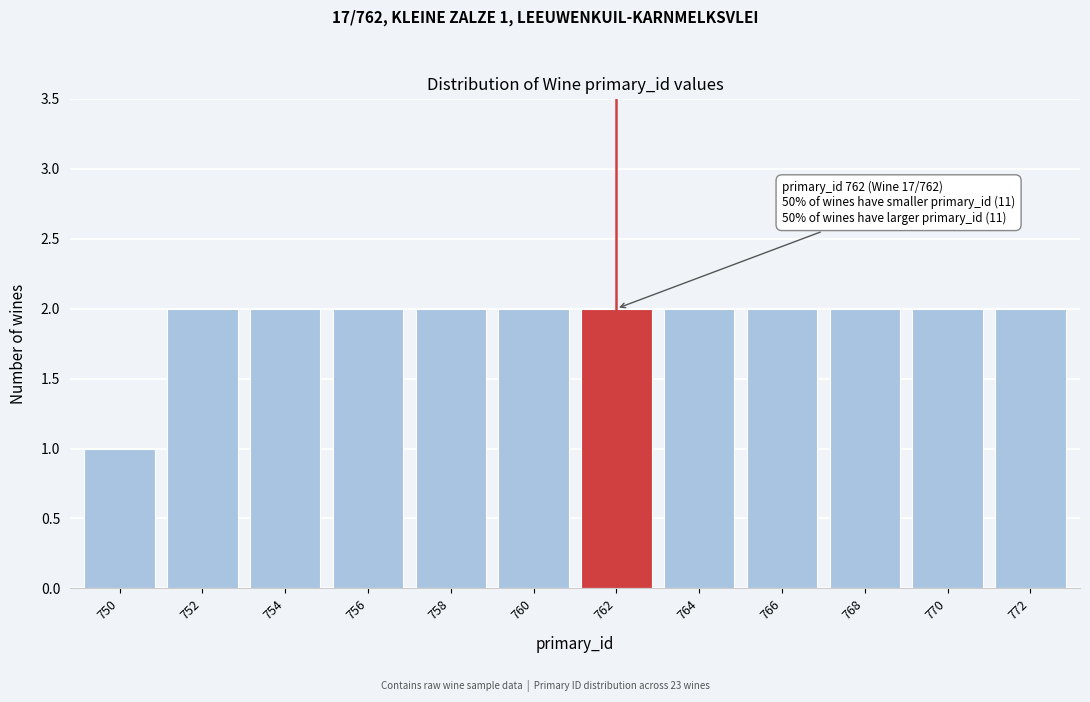

Reading left to right, transcribe all the data shown in this chart.

750=1	752=2	754=2	756=2	758=2	760=2	762=2	764=2	766=2	768=2	770=2	772=2